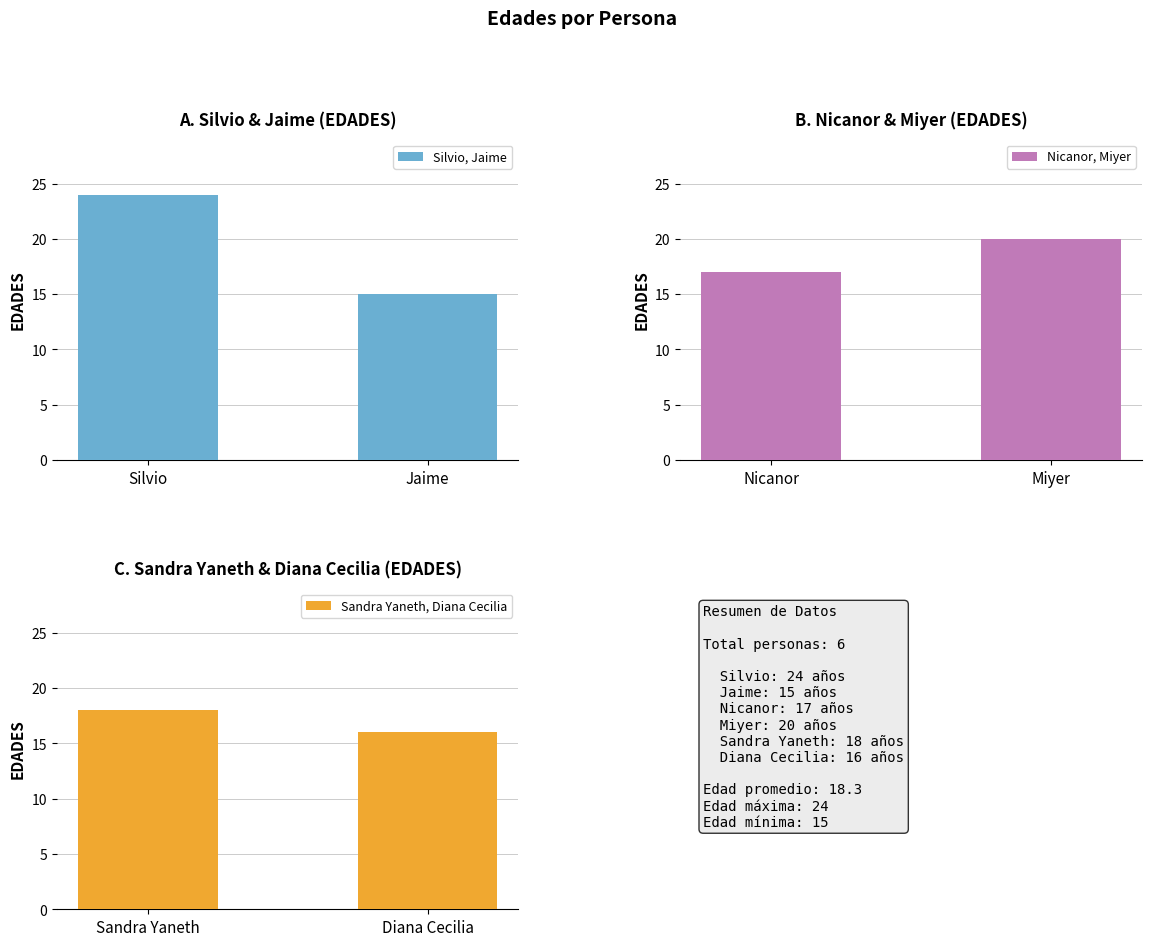

How many data points does each series have?

2